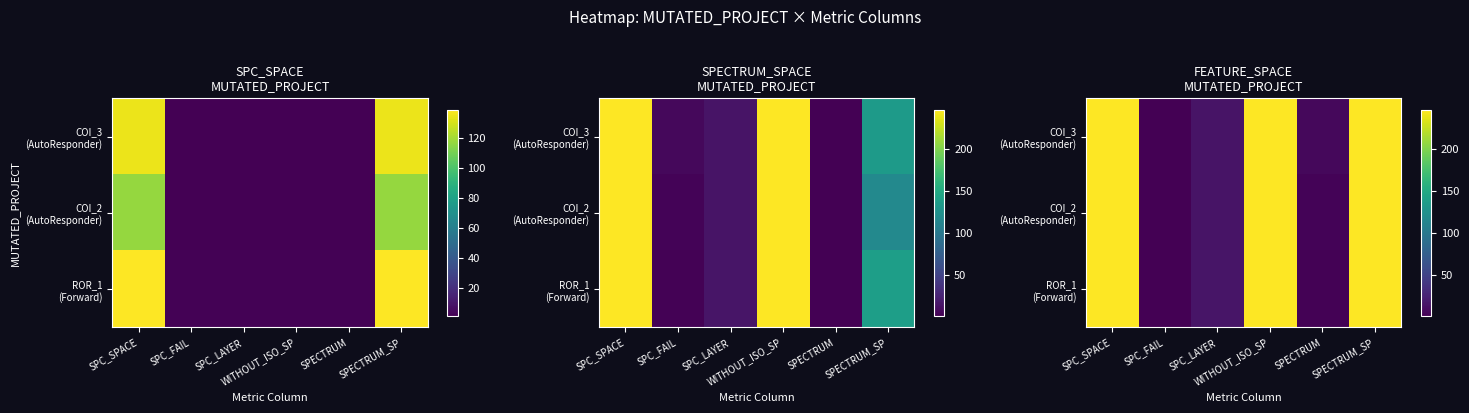

What is the maximum value for COI_2 (AutoResponder)?

247